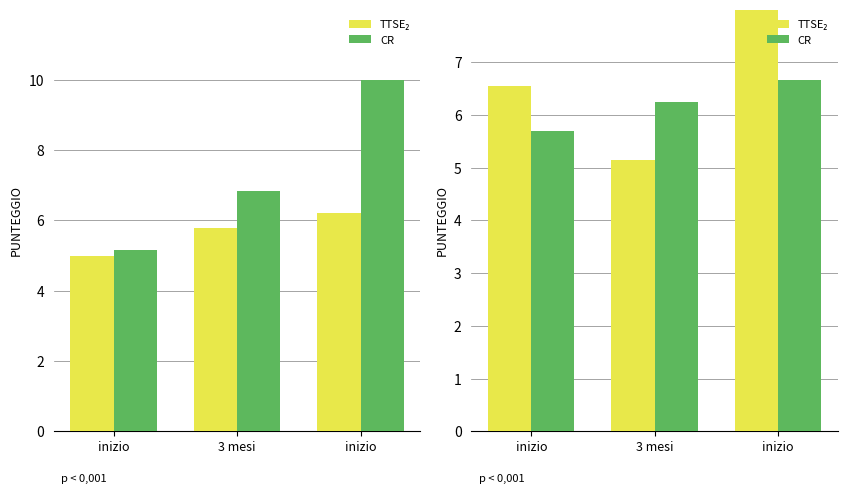

How many values in the TTSE₂ series exceed 6?

2